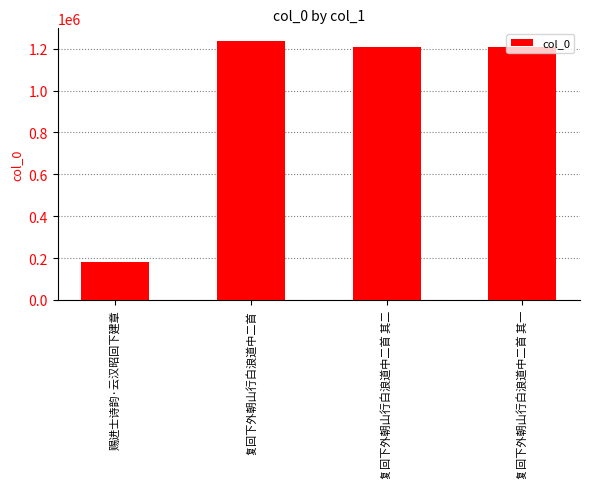

What value does the data have at 复回下外朝山行白浪道中二首 其一, to the nearest 50?

1208500